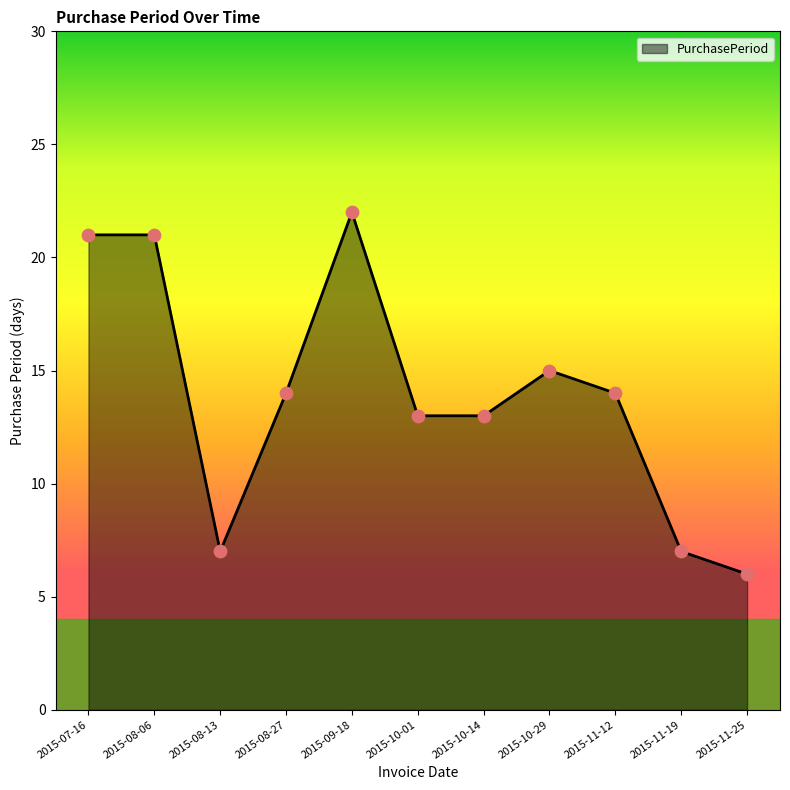

Which has a higher value, 2015-08-27 or 2015-08-13?

2015-08-27